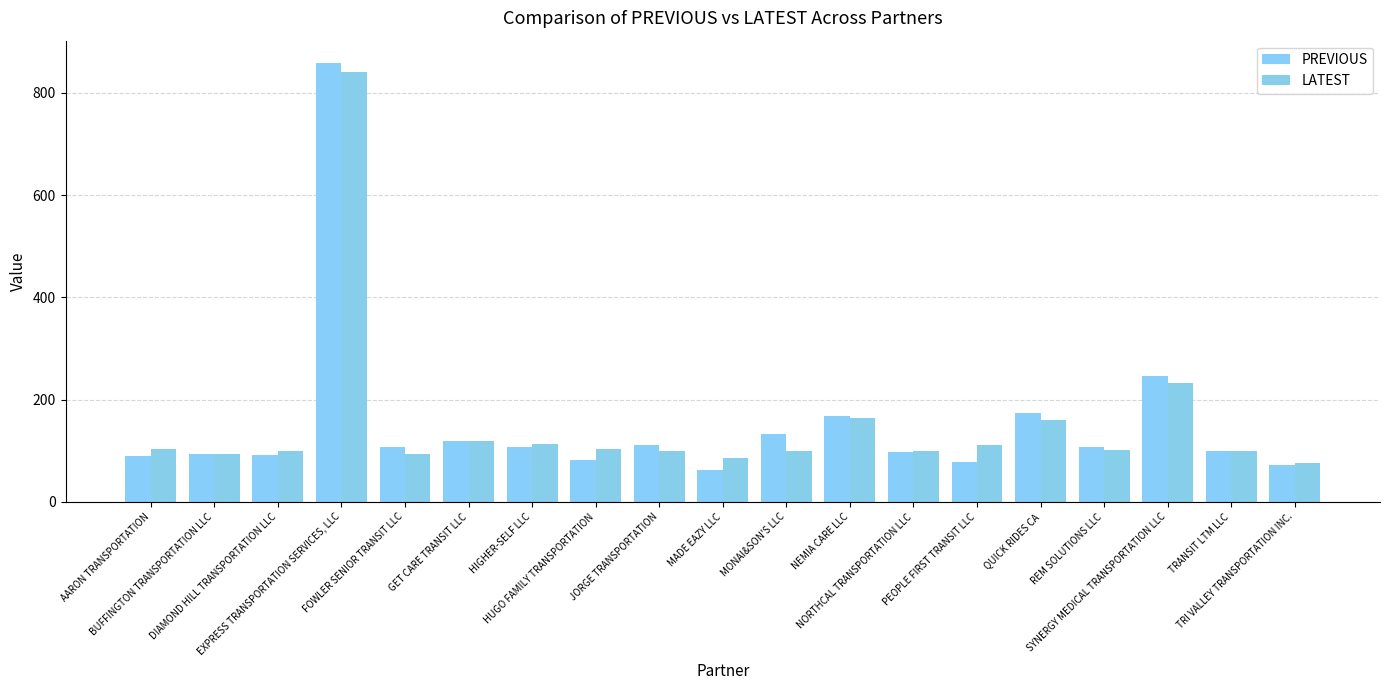

Rank the categories by PREVIOUS value from lowest to highest.

MADE EAZY LLC, TRI VALLEY TRANSPORTATION INC., PEOPLE FIRST TRANSIT LLC, HUGO FAMILY TRANSPORTATION, AARON TRANSPORTATION, DIAMOND HILL TRANSPORTATION LLC, BUFFINGTON TRANSPORTATION LLC, NORTHCAL TRANSPORTATION LLC, TRANSIT LTM LLC, FOWLER SENIOR TRANSIT LLC, REM SOLUTIONS LLC, HIGHER-SELF LLC, JORGE TRANSPORTATION, GET CARE TRANSIT LLC, MONAI&SON'S LLC, NEMIA CARE LLC, QUICK RIDES CA, SYNERGY MEDICAL TRANSPORTATION LLC, EXPRESS TRANSPORTATION SERVICES, LLC